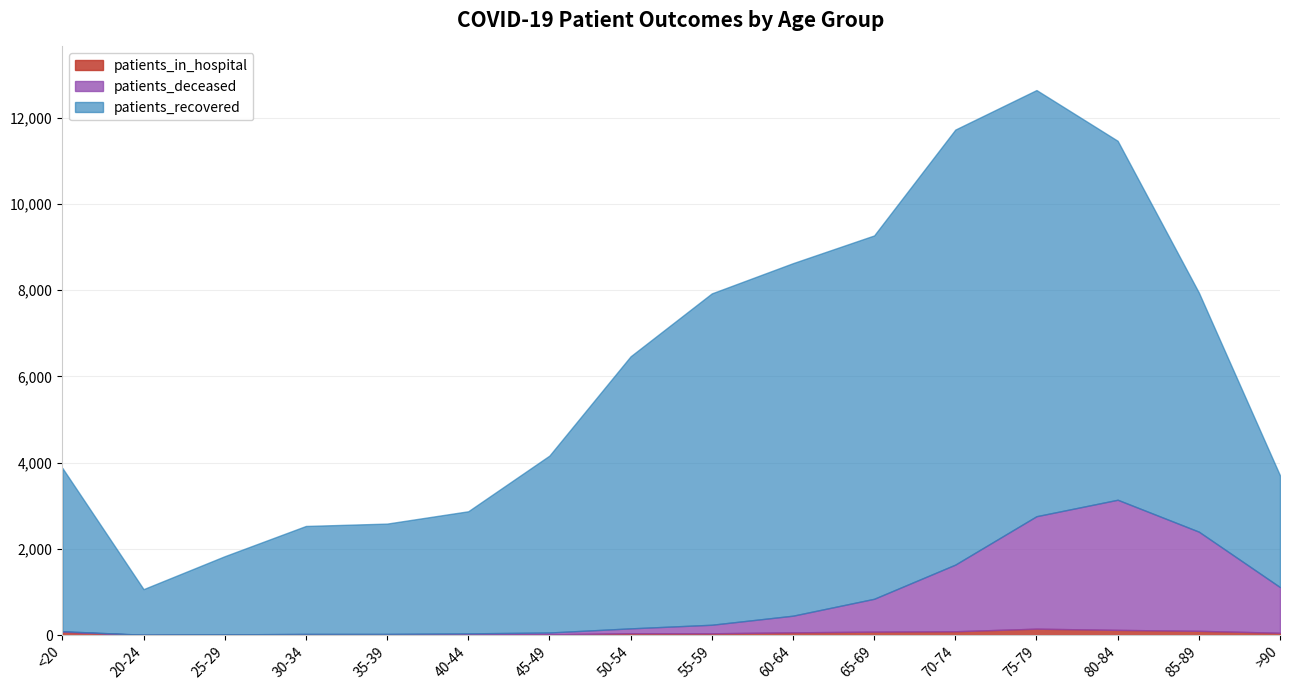

True or false: patients_deceased has a value of 927 at 85-89.

False